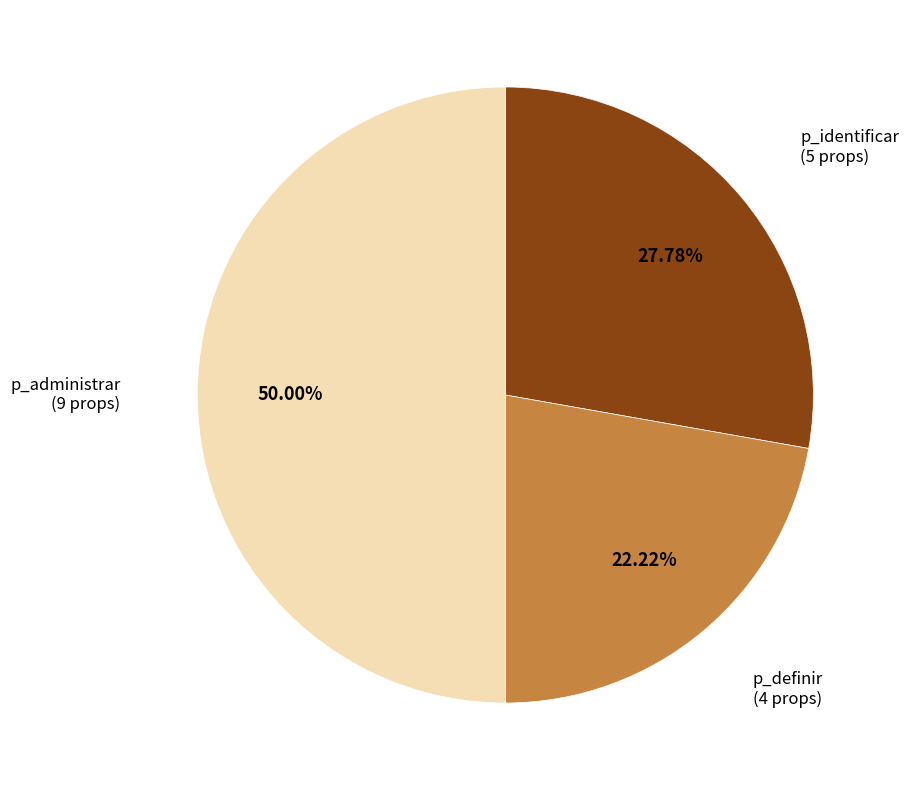

How many slices are in this pie chart?

3